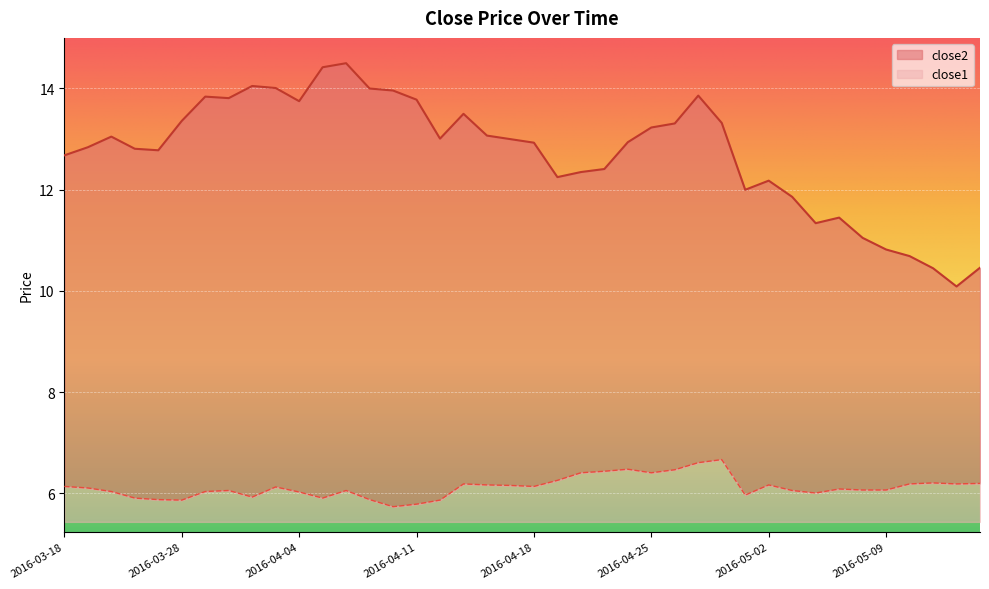

Between 2016-04-11 and 2016-05-05, which series saw the biggest shift?

close2